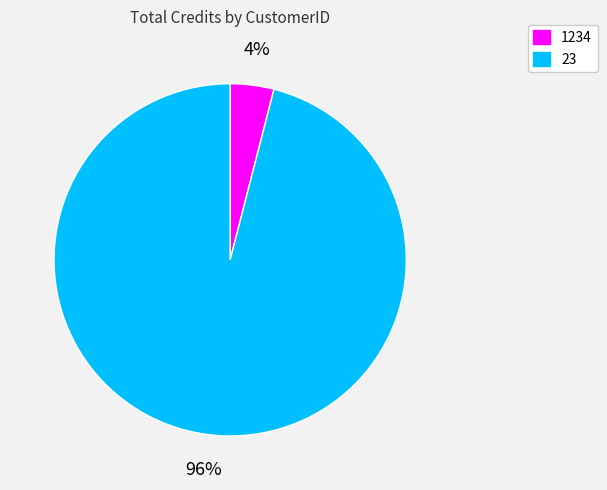

To the nearest percent, what portion does 1234 represent?

4%